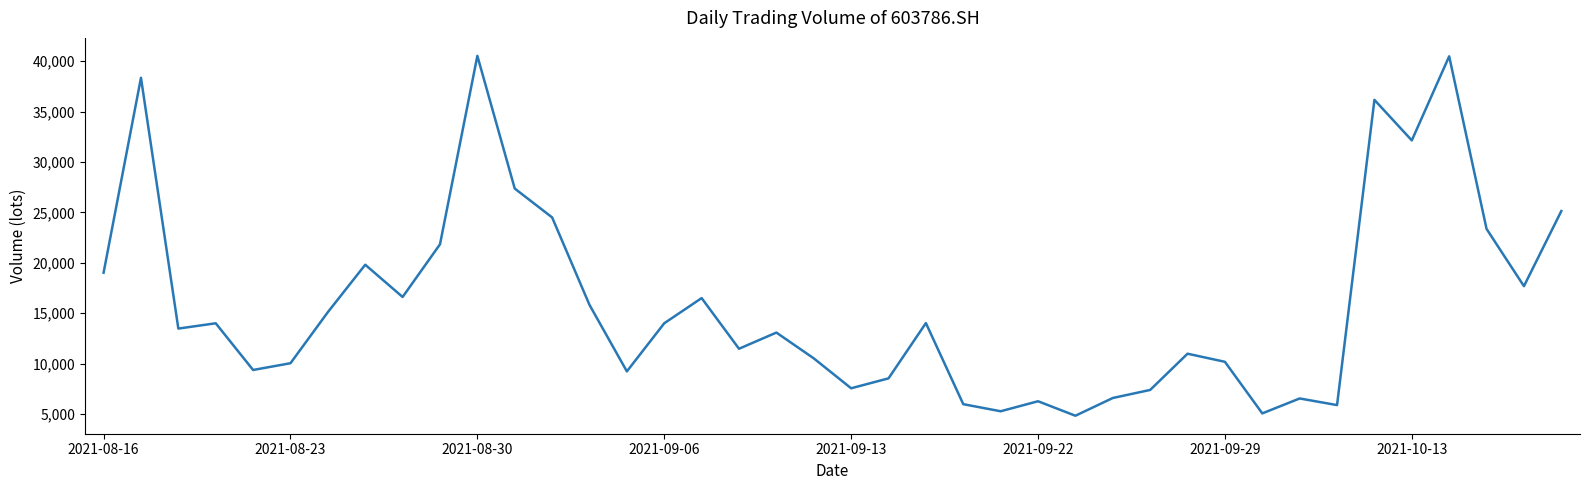

What is the minimum value shown in the chart?

4817.6